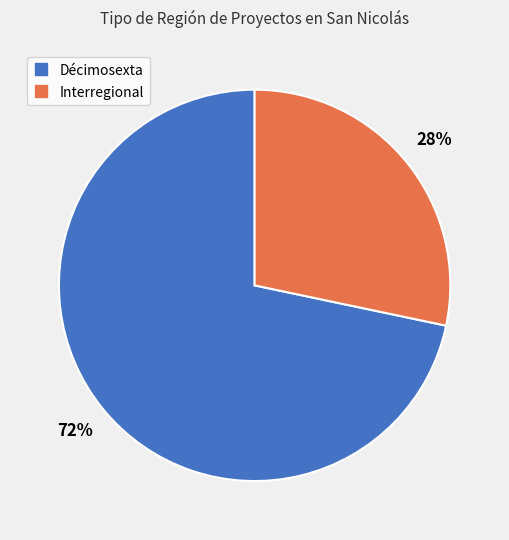

Do Interregional and Décimosexta together represent more than half of the pie?

Yes